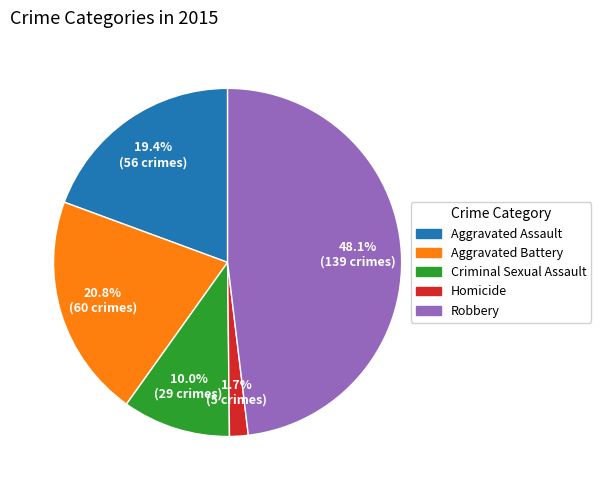

Is the sum of Aggravated Assault and Homicide greater than half?

No